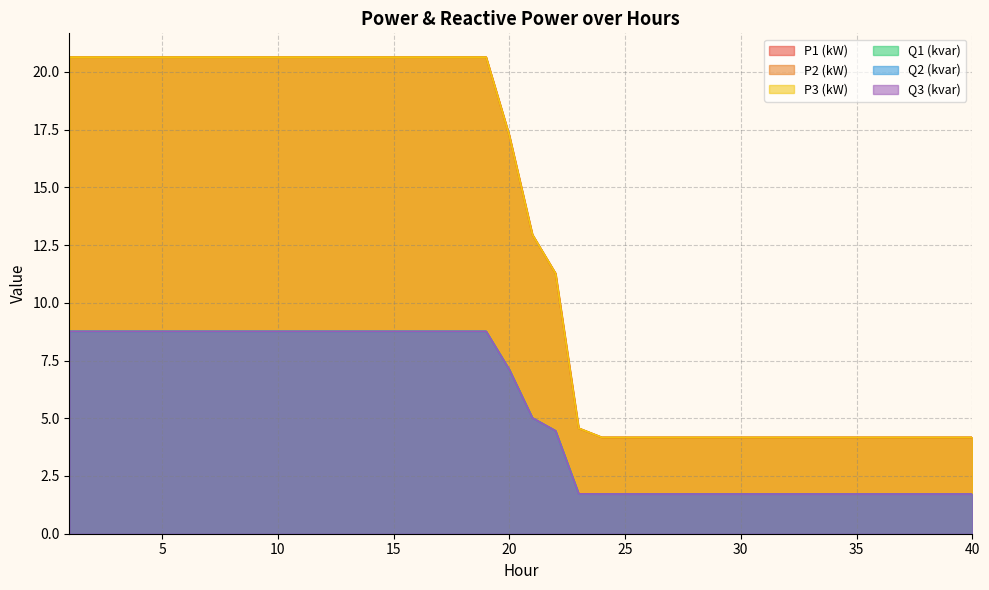

Does the chart have visible grid lines?

Yes